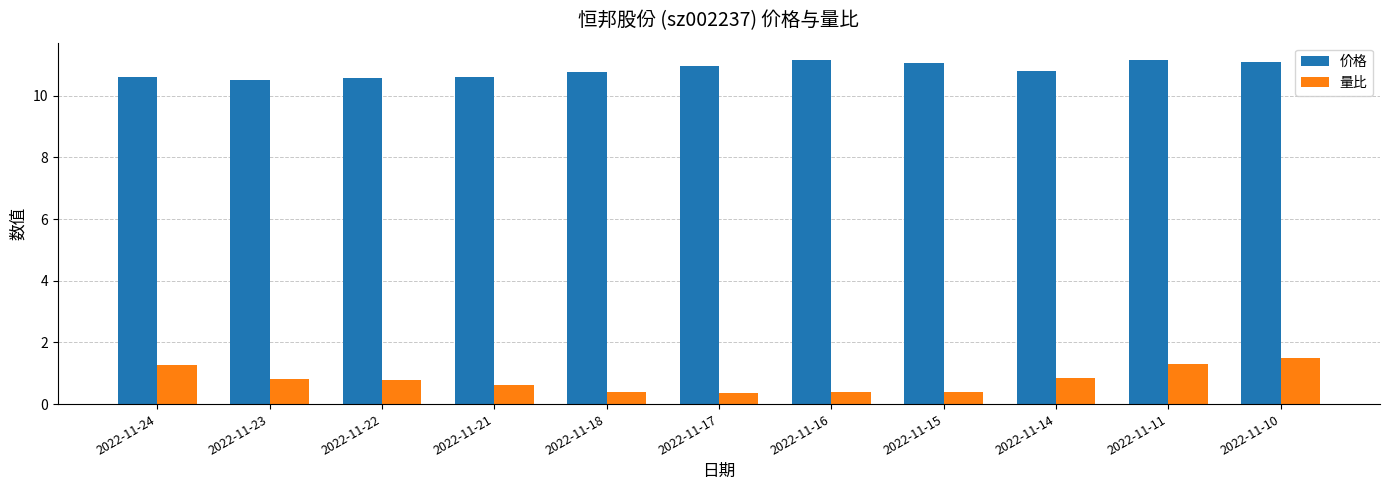

What is the sum of the 价格 values at 2022-11-14 and 2022-11-17?

21.7